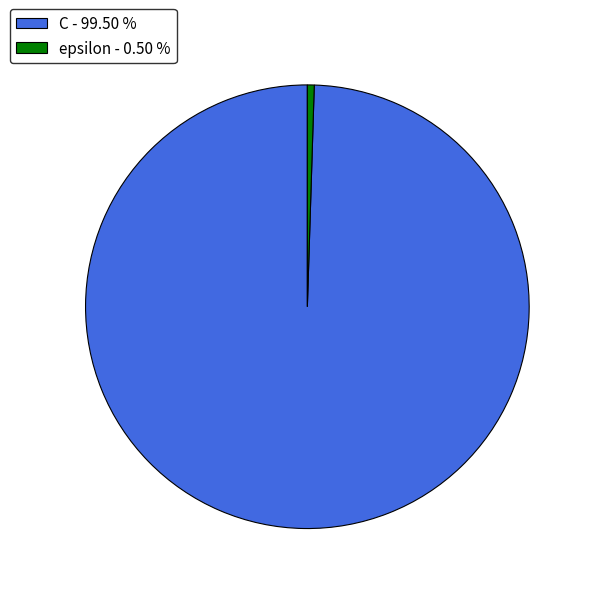

How many slices are in this pie chart?

2